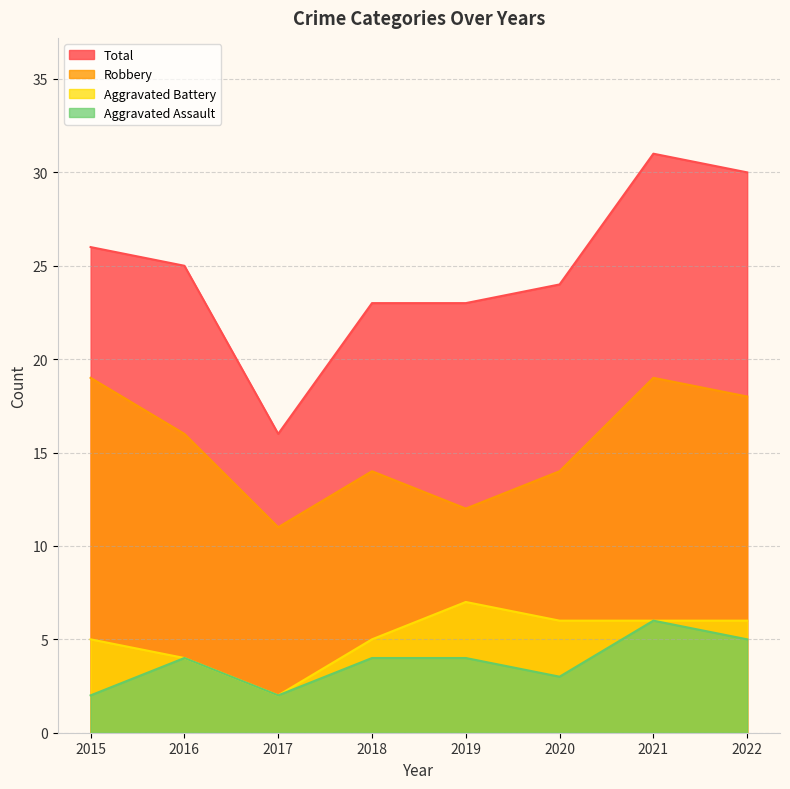

At which category does Total reach its first local valley?

2017